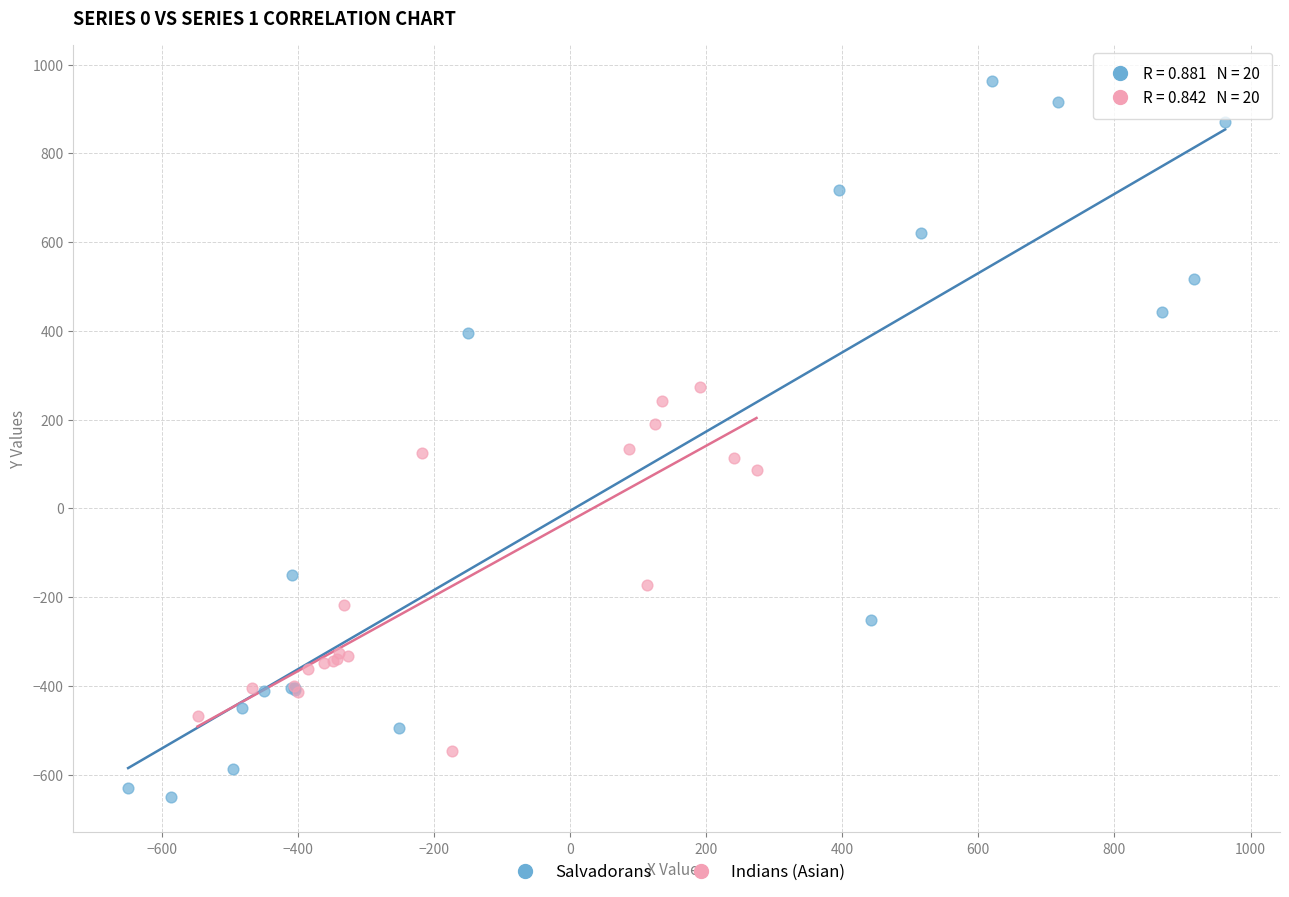

Which series contains the lowest Y value?

Salvadorans